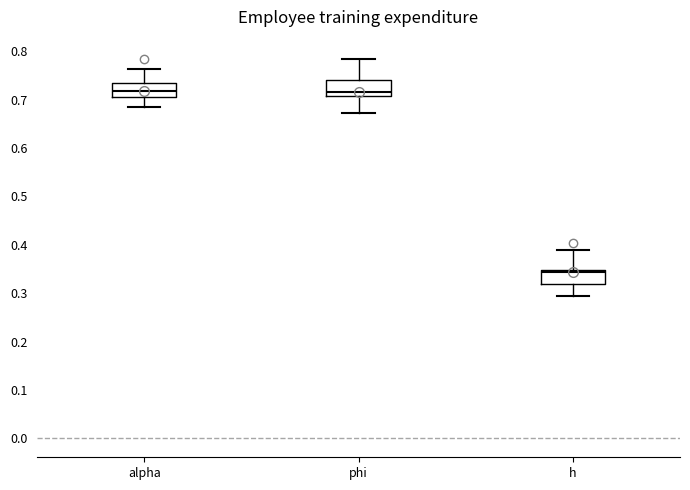

Reading left to right, read every box against the y-axis: the position of its median line, the range the box covers, and the ends of its whiskers. The values are not printed on the chart, so give them approximately, as read against the axis.

alpha: median 0.72, box 0.71 to 0.74, whiskers 0.68 to 0.76
phi: median 0.72, box 0.71 to 0.74, whiskers 0.67 to 0.78
h: median 0.34, box 0.32 to 0.35, whiskers 0.29 to 0.39